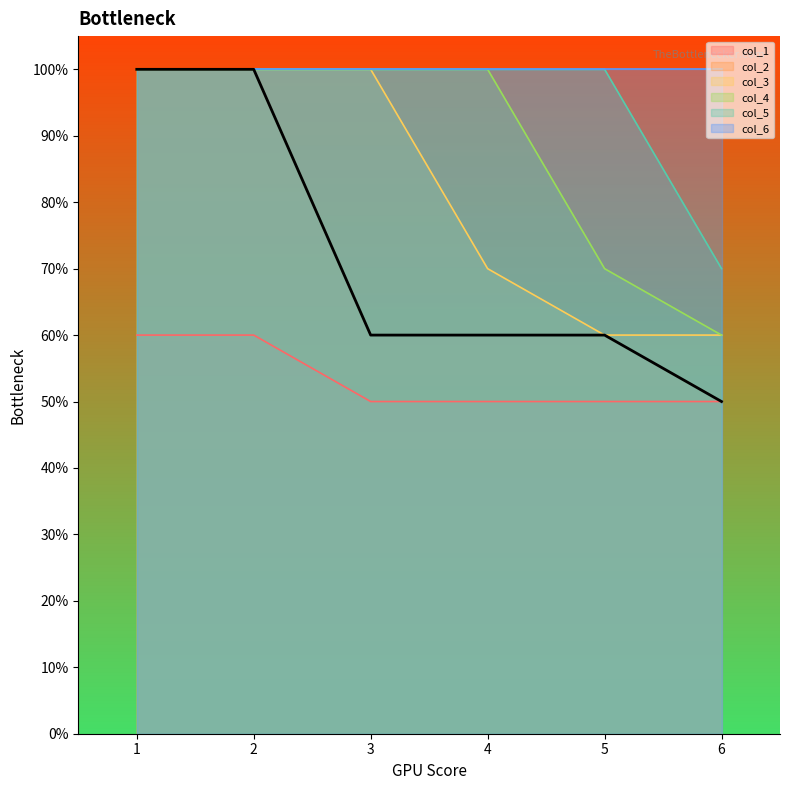

What is the difference between the highest and lowest values at 2?

0.4